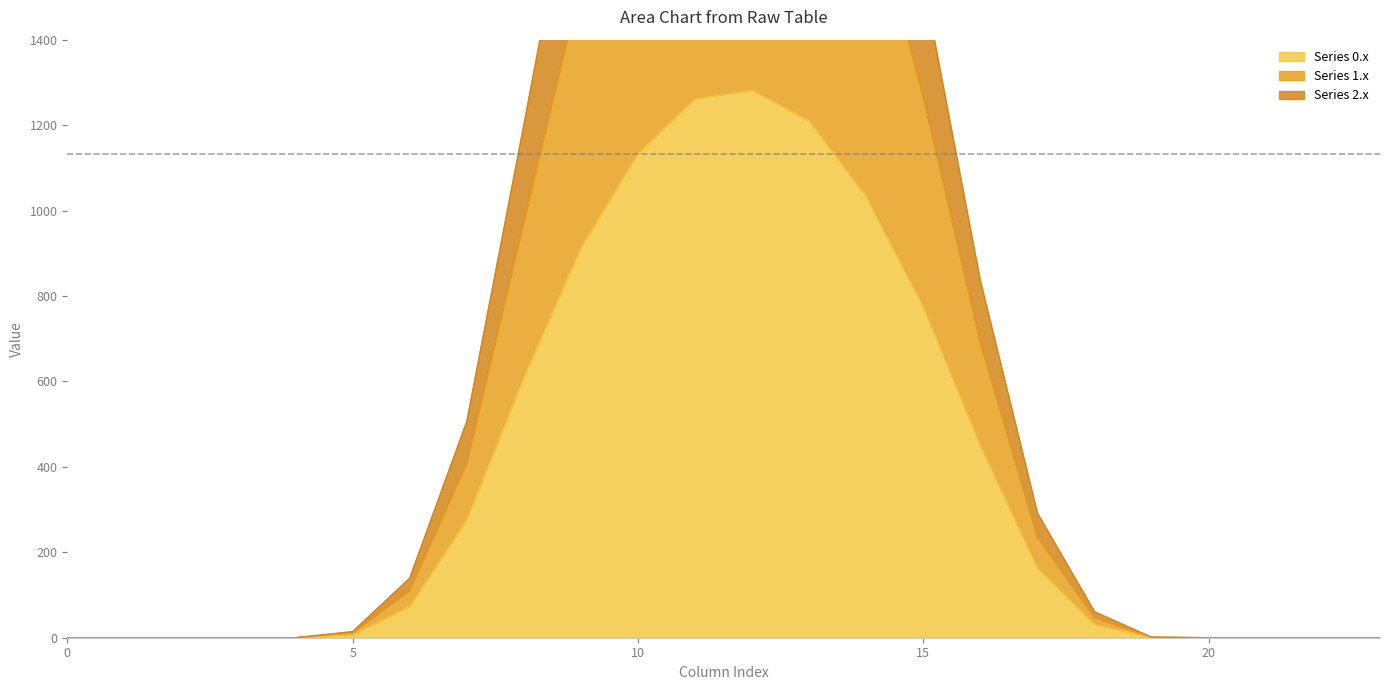

Is the value of Series 1.x at 15 greater than the value of Series 2.x at 2?

Yes